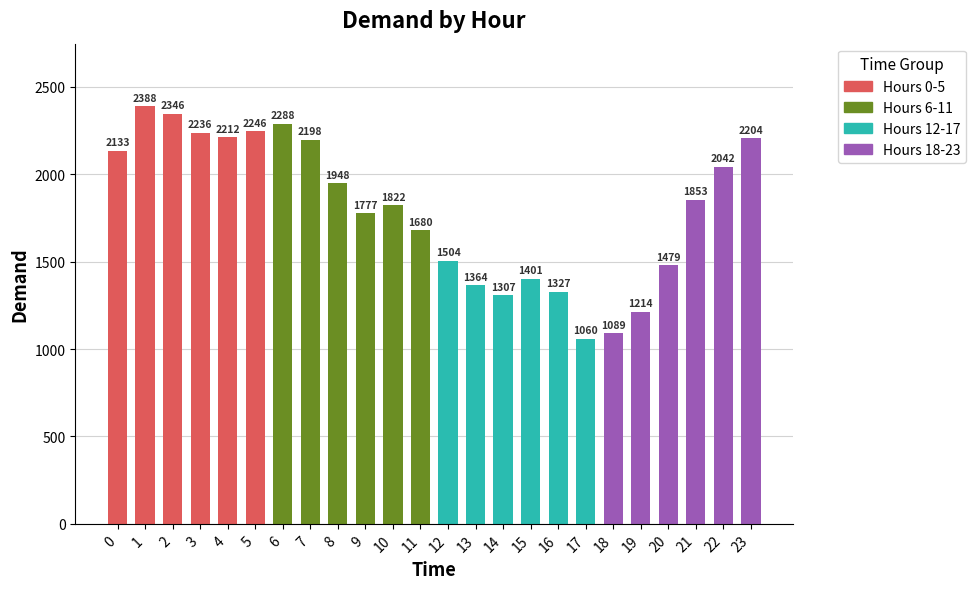

List the labels in order of value, largest first.

1, 2, 6, 5, 3, 4, 23, 7, 0, 22, 8, 21, 10, 9, 11, 12, 20, 15, 13, 16, 14, 19, 18, 17